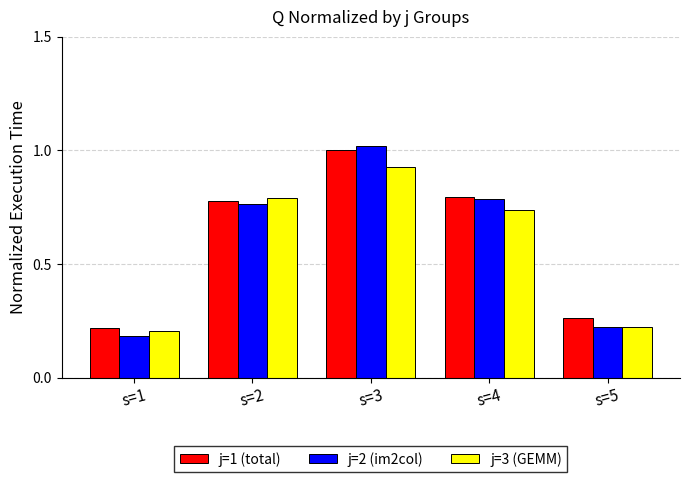

At which category does the chart reach its minimum across all series?

s=1